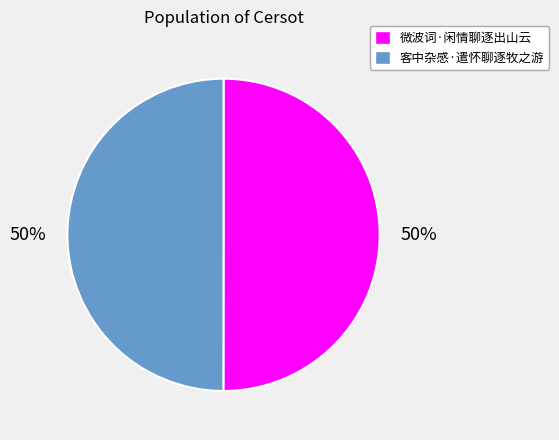

Is it true that 客中杂感·遣怀聊逐牧之游 is 50% of the pie?

True